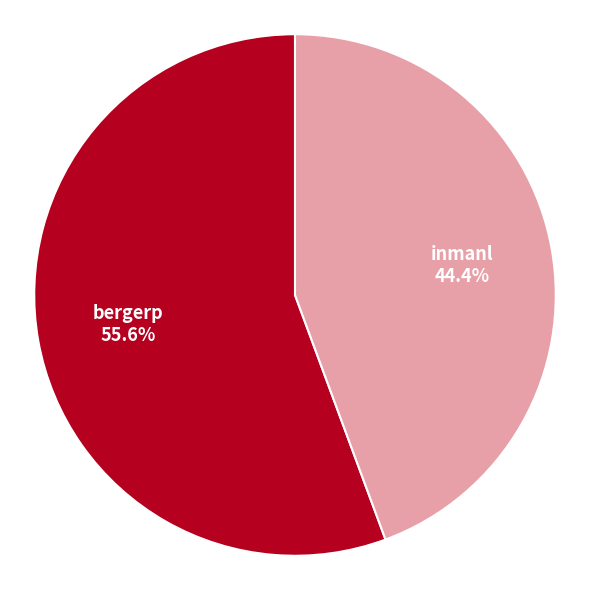

Is there a majority slice in this chart?

Yes